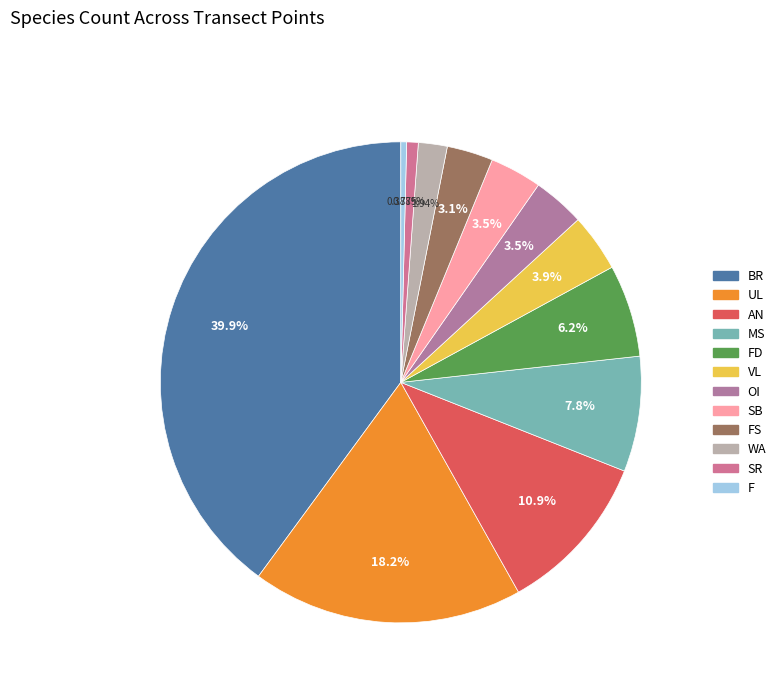

To the nearest percent, what percentage of the pie is UL?

18%